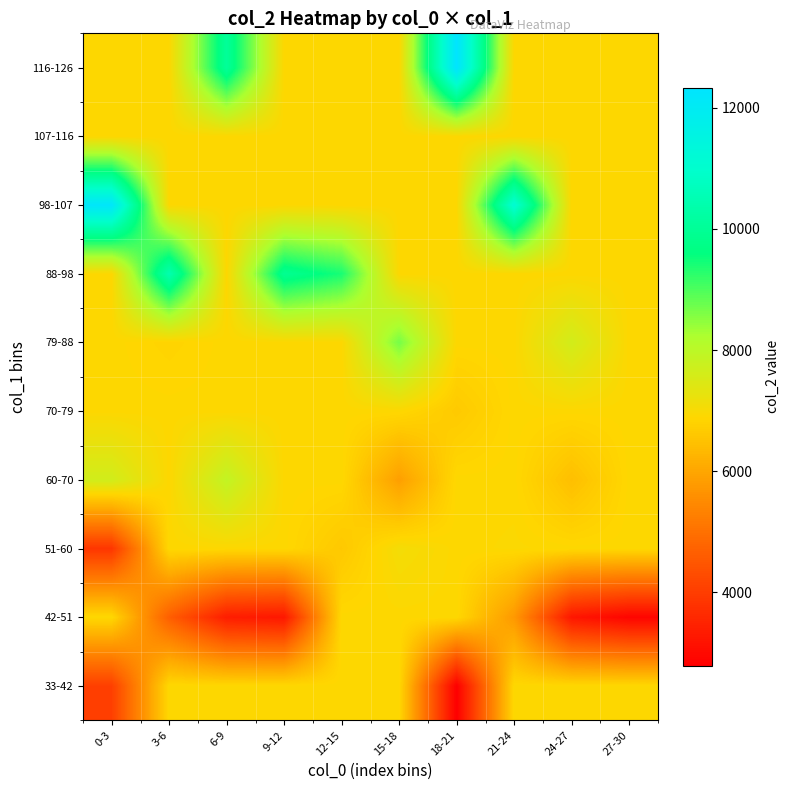

List the series in order of their peak value, lowest first.

33-42, 42-51, 70-79, 107-116, 51-60, 60-70, 79-88, 88-98, 98-107, 116-126